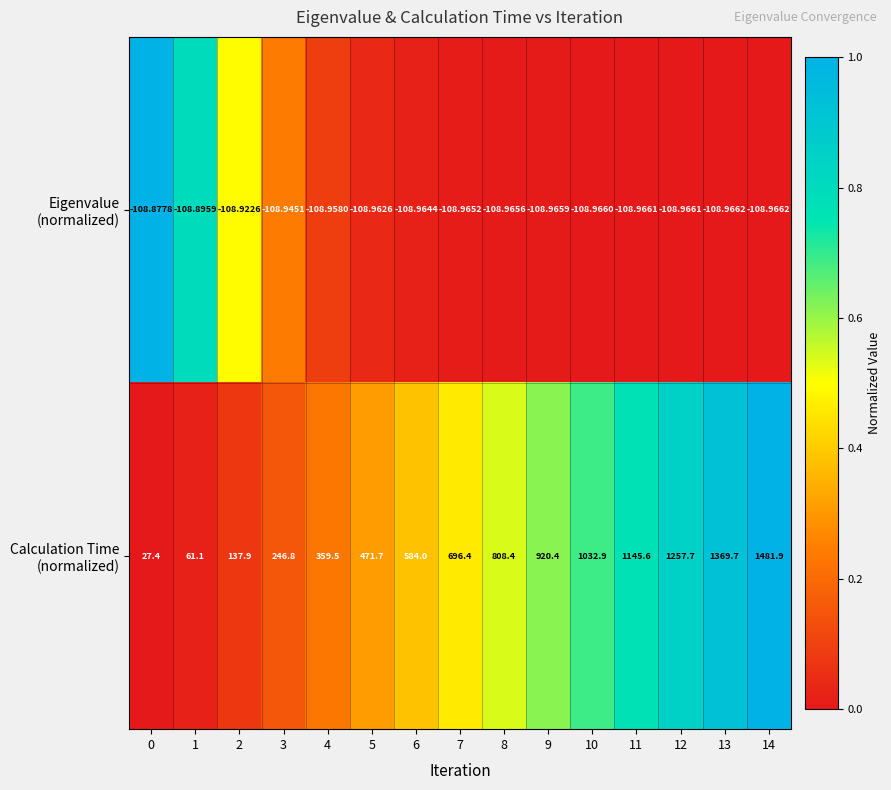

How many series are shown in this chart?

2